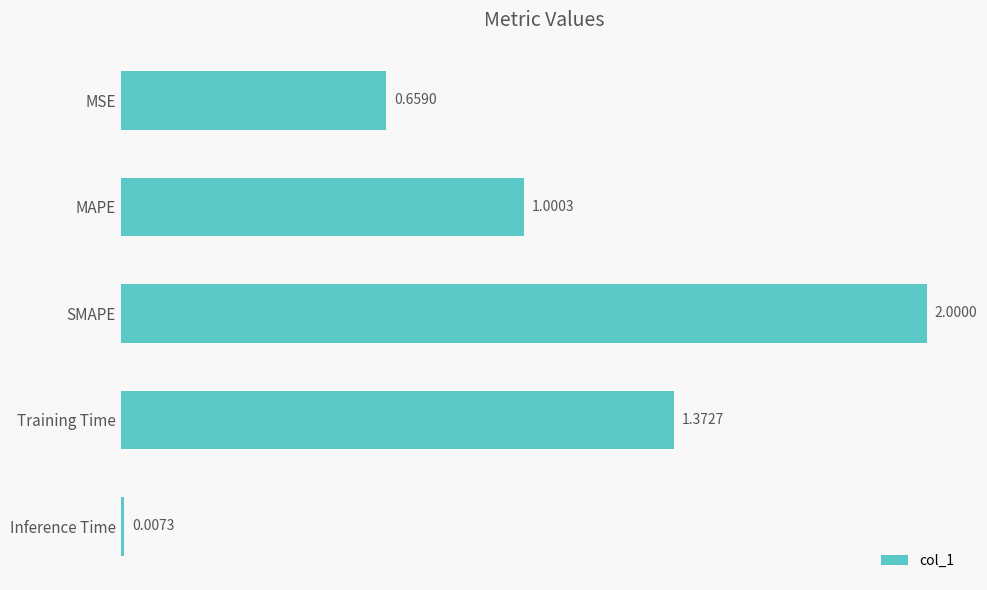

What is the sum of all values?

5.0